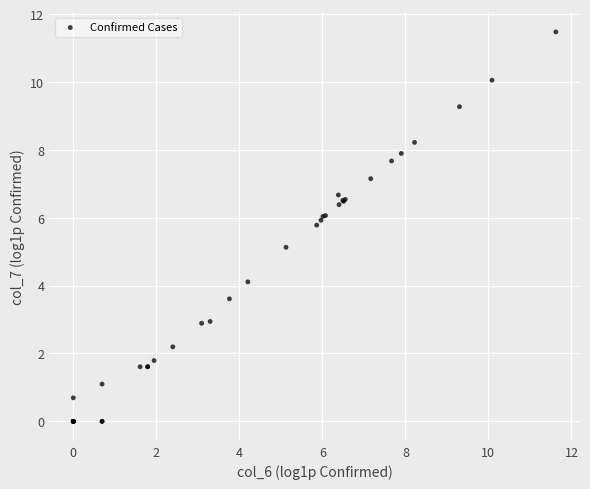

What Y value in the scatter plot is closest to 5?

5.1